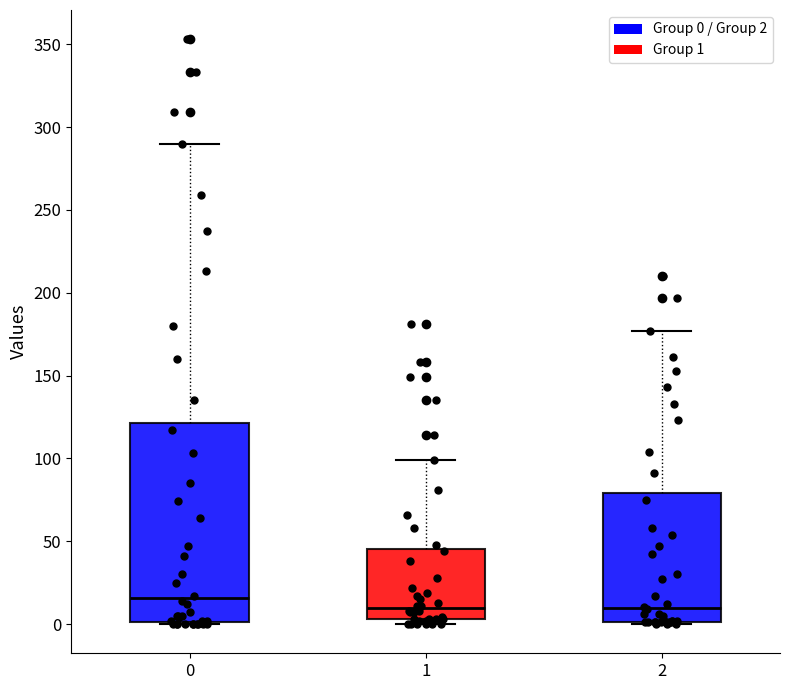

Reading left to right, read every box against the y-axis: the position of its median line, the range the box covers, and the ends of its whiskers. The values are not printed on the chart, so give them approximately, as read against the axis.

0: median 15, box 0 to 120, whiskers 0 to 290
1: median 10, box 5 to 45, whiskers 0 to 100
2: median 10, box 0 to 80, whiskers 0 to 175